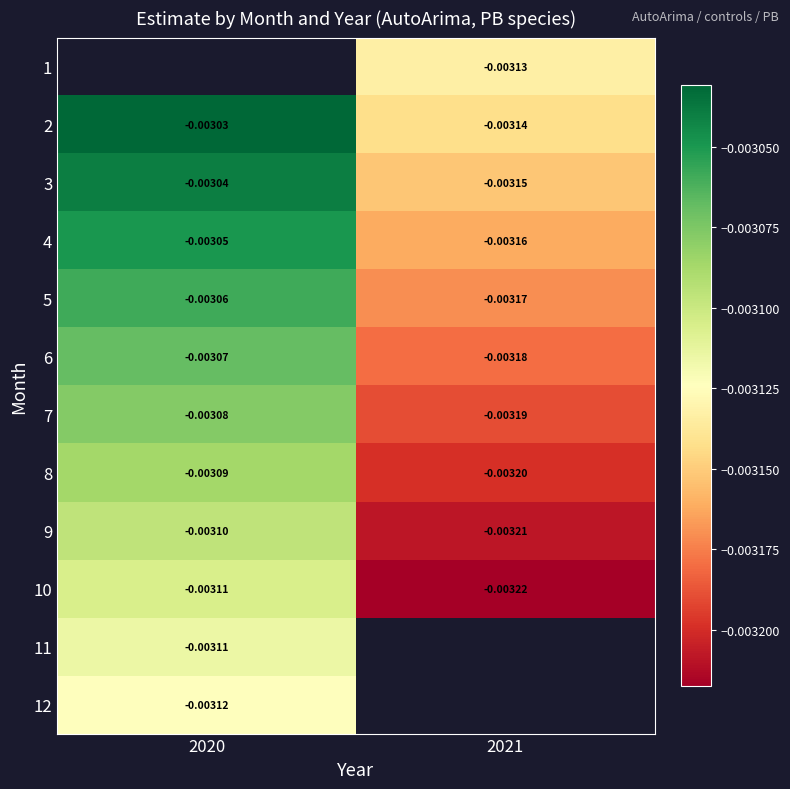

Is the value of 8 at 2020 greater than the value of 7 at 2021?

Yes